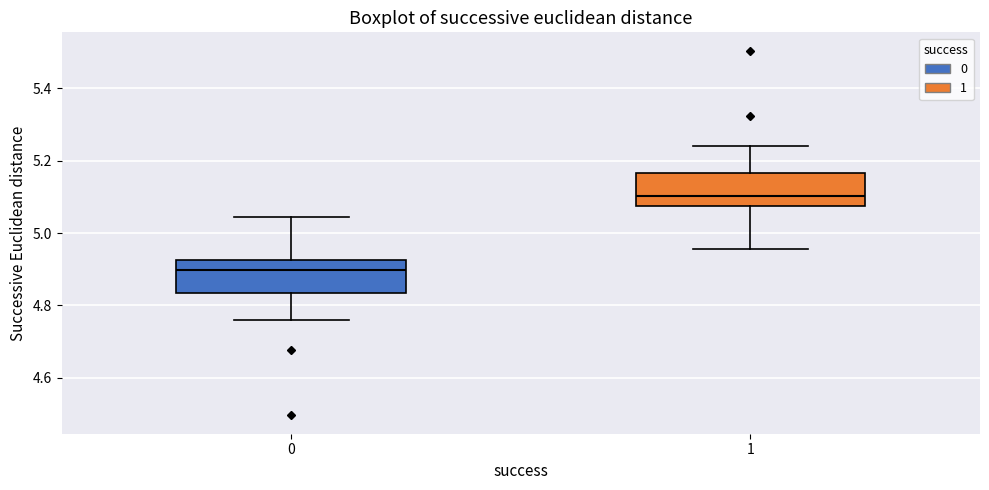

Reading left to right, transcribe this box plot: for each box, give where its median line is, the range the box spans, and where its two whiskers end, as read against the y-axis. The values are not printed on the chart, so give them approximately, as read against the axis.

0: median 4.90, box 4.84 to 4.92, whiskers 4.76 to 5.04
1: median 5.10, box 5.08 to 5.16, whiskers 4.96 to 5.24